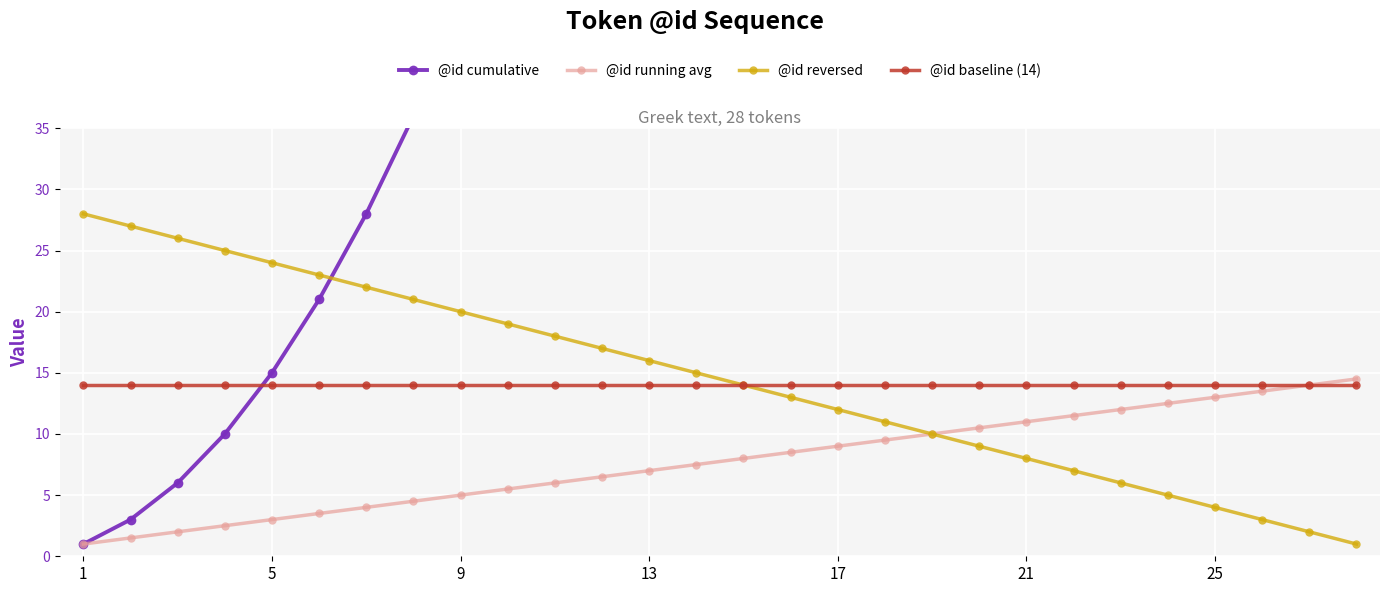

True or false: @id cumulative has a value of 175.9 at 27.

False